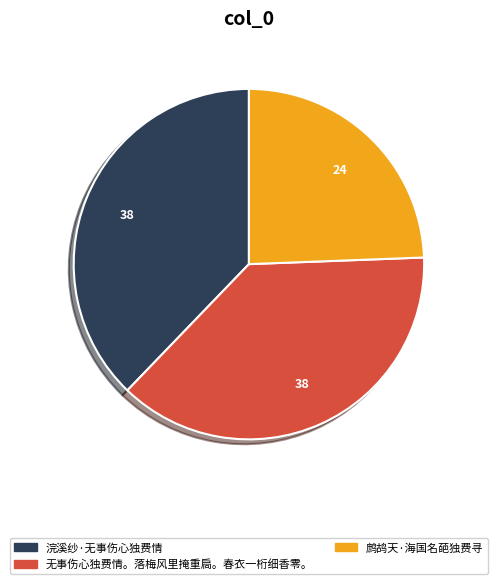

Is the sum of 浣溪纱·无事伤心独费情 and 无事伤心独费情。落梅风里掩重扃。春衣一桁细香零。 greater than half?

Yes